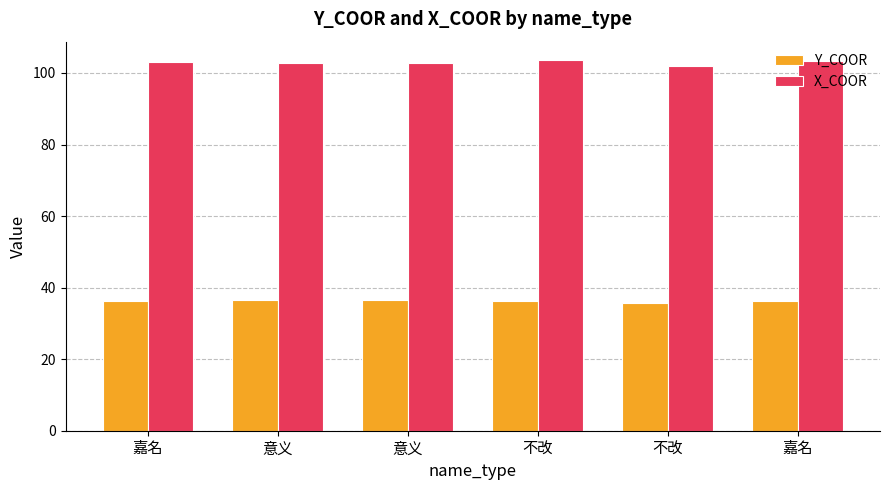

Which series changed the most between 意义 and 不改?

X_COOR